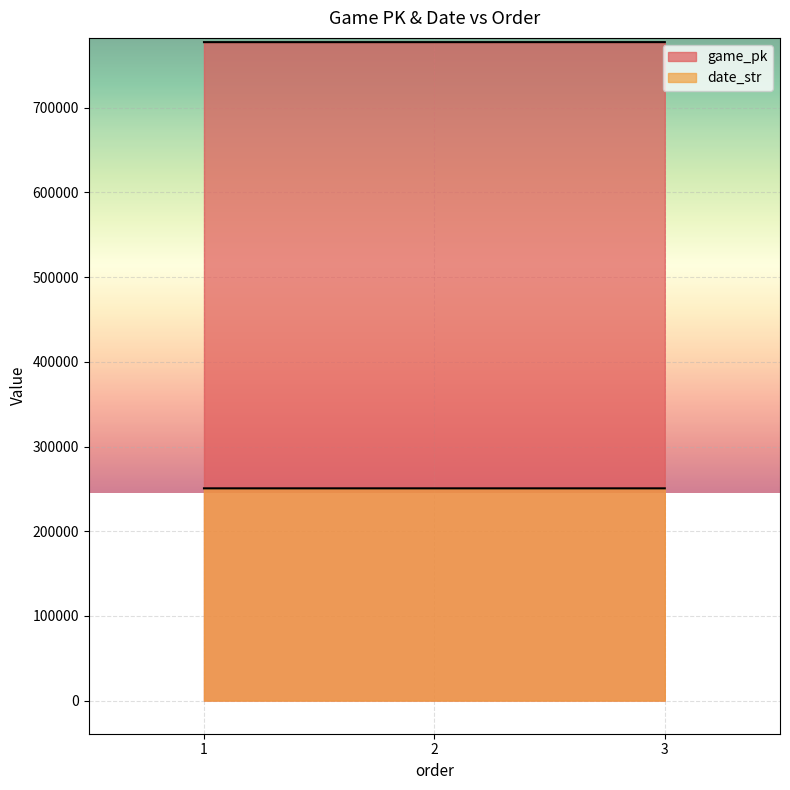

What is the spread (max minus min) of values at 2?

526854